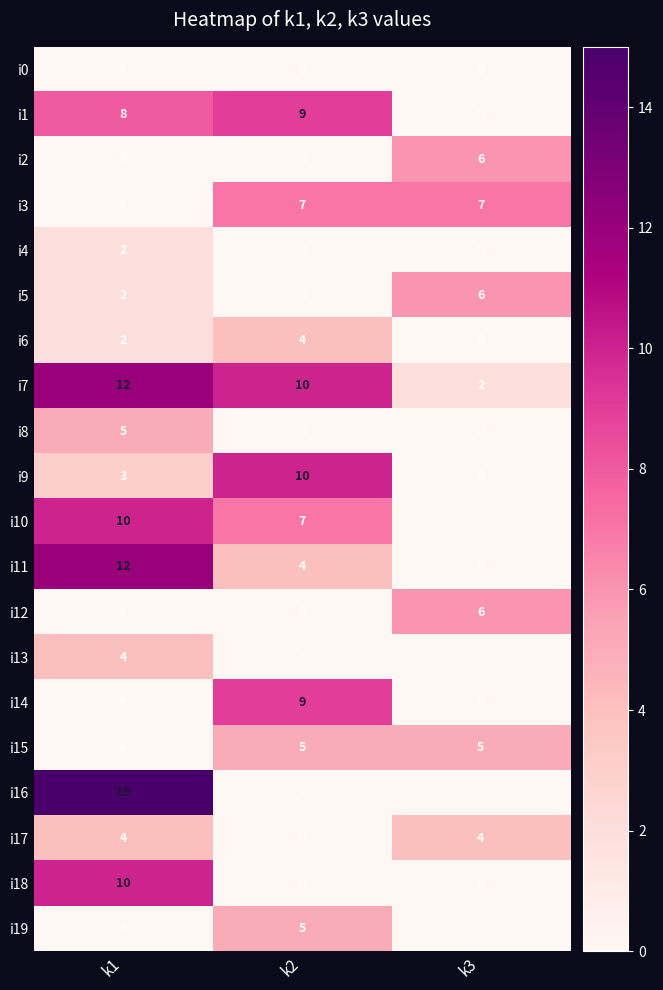

Which series changed the most between k1 and k2?

i16